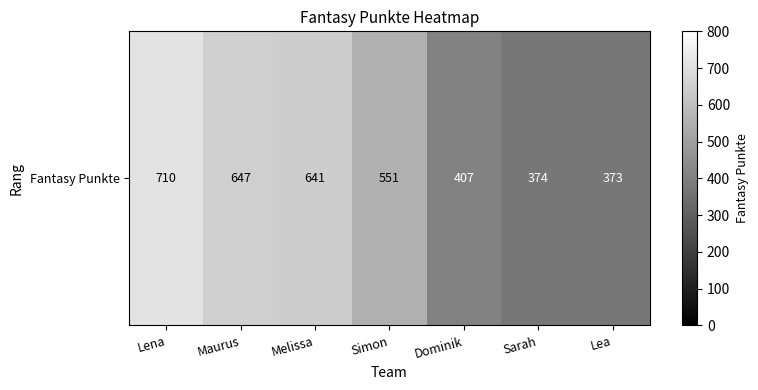

At which label does the data first exceed 551?

Lena